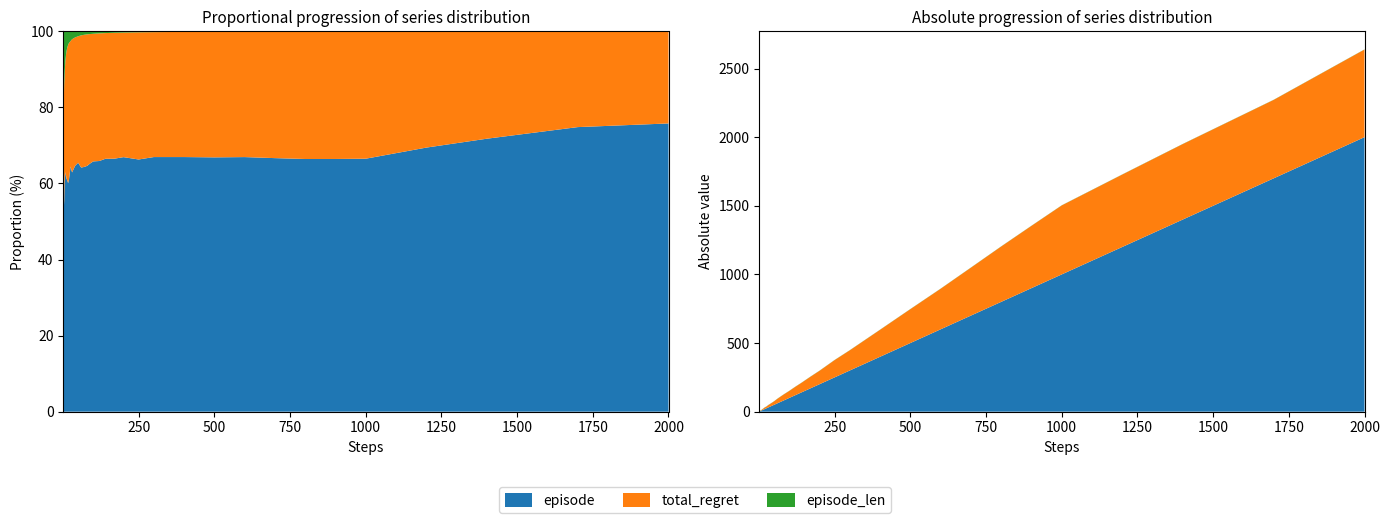

Reading left to right, list all the values displayed in this chart.

episode: 0=1.0	1=2.0	2=3.0	3=4.0	4=5.0	5=6.0	6=7.0	7=8.0	8=9.0	9=10.0	10=12.0	11=14.0	12=17.0	13=20.0	14=25.0	15=30.0	16=40.0	17=50.0	18=60.0	19=70.0	20=80.0	21=90.0	22=100.0	23=120.0	24=140.0	25=170.0	26=200.0	27=250.0	28=300.0	29=400.0	30=500.0	31=600.0	32=700.0	33=800.0	34=900.0	35=1000.0	36=1200.0	37=1400.0	38=1700.0	39=2000.0
total_regret: 0=0.6	1=0.6	2=1.6	3=2.2	4=2.3	5=2.7	6=3.1	7=4.0	8=4.3	9=5.1	10=6.6	11=8.0	12=10.3	13=11.7	14=12.8	15=16.7	16=20.9	17=25.4	18=32.5	19=37.8	20=42.8	21=46.9	22=51.0	23=61.1	24=69.6	25=84.6	26=97.9	27=126.1	28=147.2	29=196.6	30=246.9	31=295.5	32=349.2	33=403.4	34=453.8	35=502.7	36=527.6	37=550.0	38=571.5	39=638.5
episode_len: 0=1.0	1=1.0	2=1.0	3=1.0	4=1.0	5=1.0	6=1.0	7=1.0	8=1.0	9=1.0	10=1.0	11=1.0	12=1.0	13=1.0	14=1.0	15=1.0	16=1.0	17=1.0	18=1.0	19=1.0	20=1.0	21=1.0	22=1.0	23=1.0	24=1.0	25=1.0	26=1.0	27=1.0	28=1.0	29=1.0	30=1.0	31=1.0	32=1.0	33=1.0	34=1.0	35=1.0	36=1.0	37=1.0	38=1.0	39=1.0